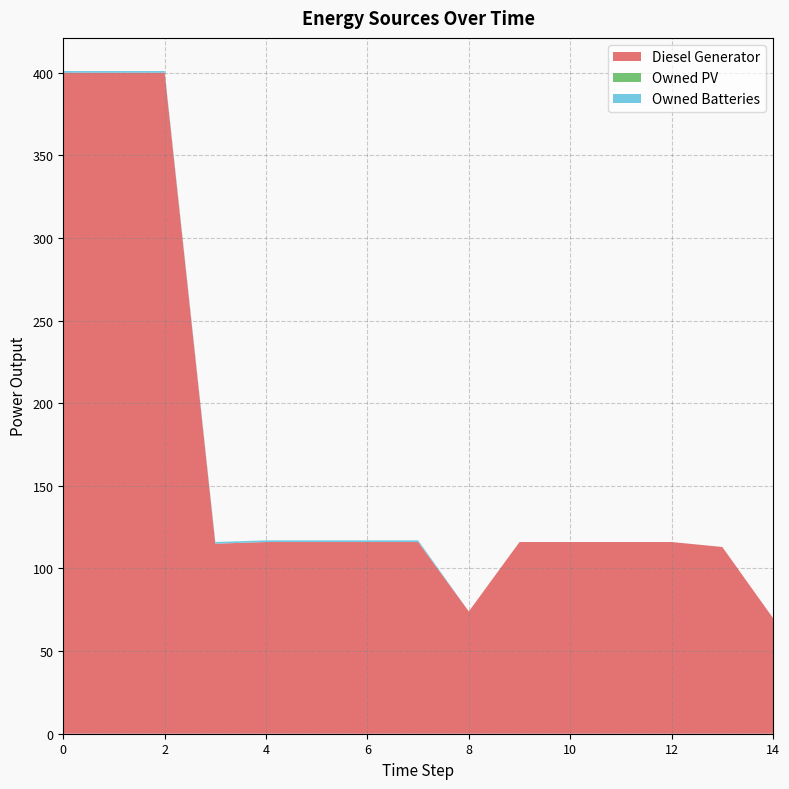

Reading left to right, transcribe all the data shown in this chart.

Diesel Generator: 0=400.0	1=400.0	2=400.0	3=115.0	4=116.0	5=116.0	6=116.0	7=116.0	8=74.0	9=116.0	10=116.0	11=116.0	12=116.0	13=113.0	14=70.0
Owned PV: 0=0.0	1=0.0	2=0.0	3=0.0	4=0.0	5=0.0	6=0.0	7=0.0	8=0.0	9=0.0	10=0.0	11=0.0	12=0.0	13=0.0	14=0.0
Owned Batteries: 0=1.0	1=1.0	2=1.0	3=1.0	4=1.0	5=1.0	6=1.0	7=1.0	8=0.0	9=0.0	10=0.0	11=0.0	12=0.0	13=0.0	14=0.0